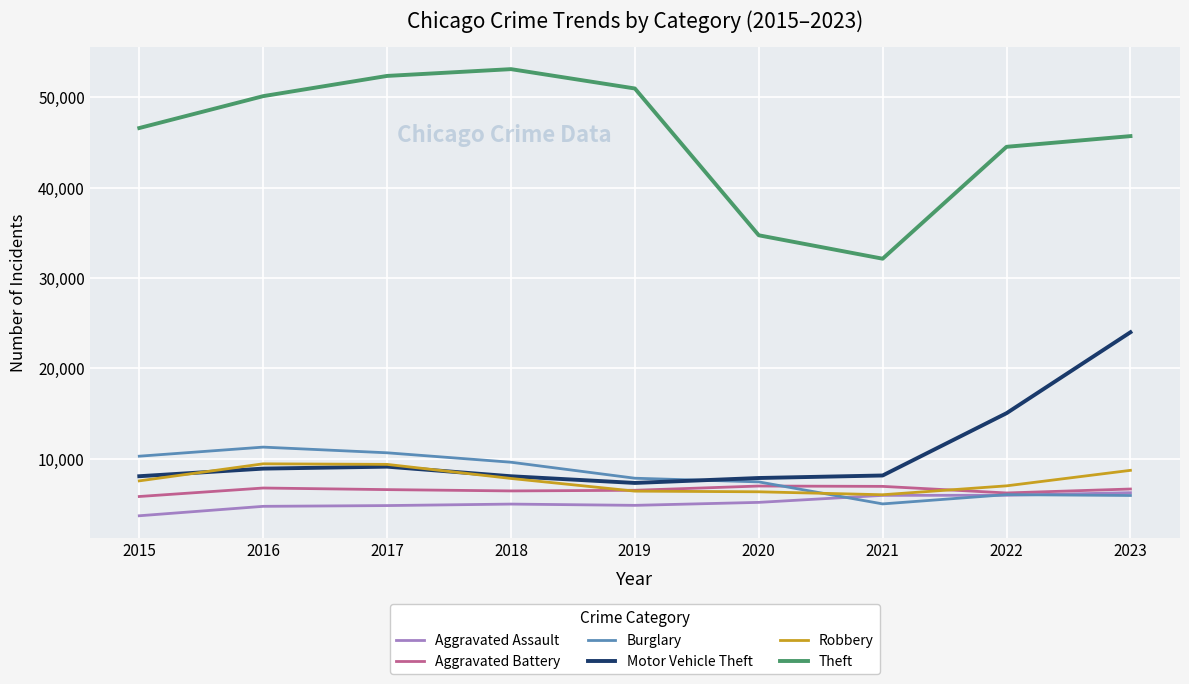

Which category has the highest value across all series?

2018